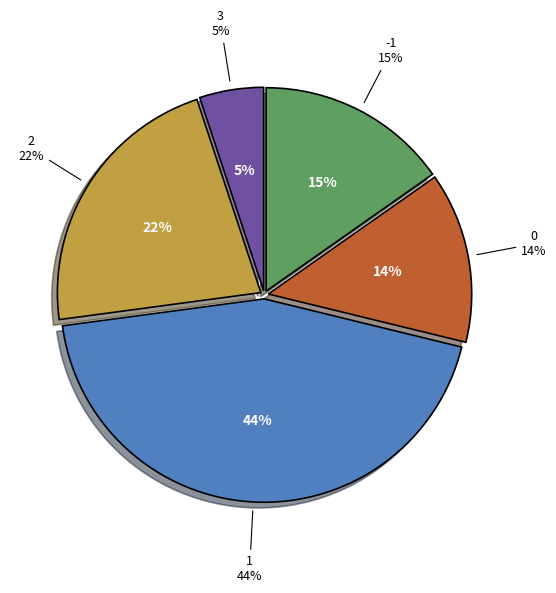

Count the number of slices in the pie.

5